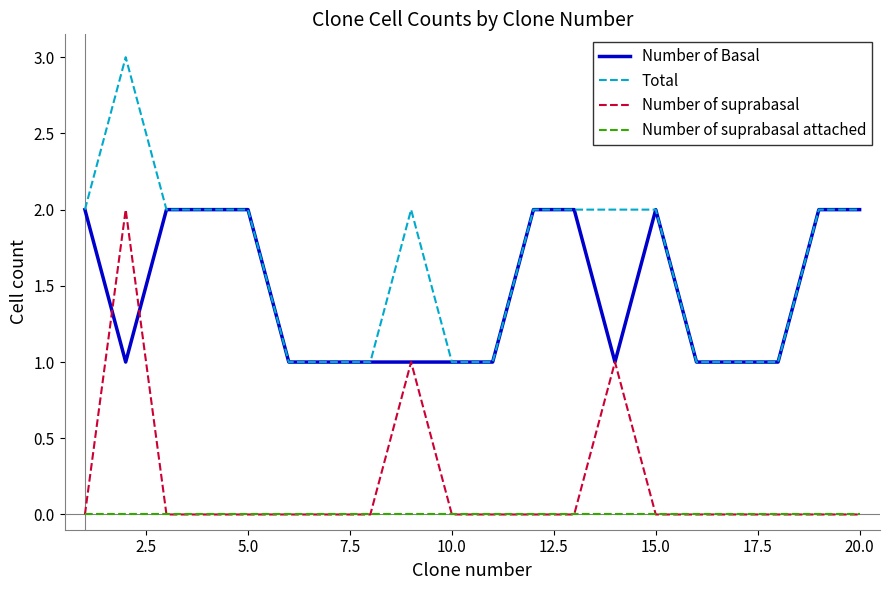

What is the difference between the maximum and minimum values in the Number of Basal series?

1